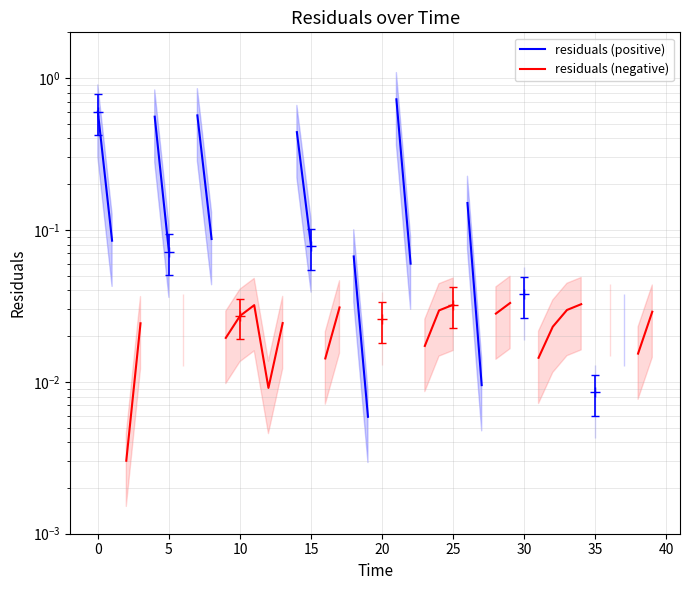

Is the value of residuals (negative) at 24 greater than the value of residuals (positive) at 25?

No